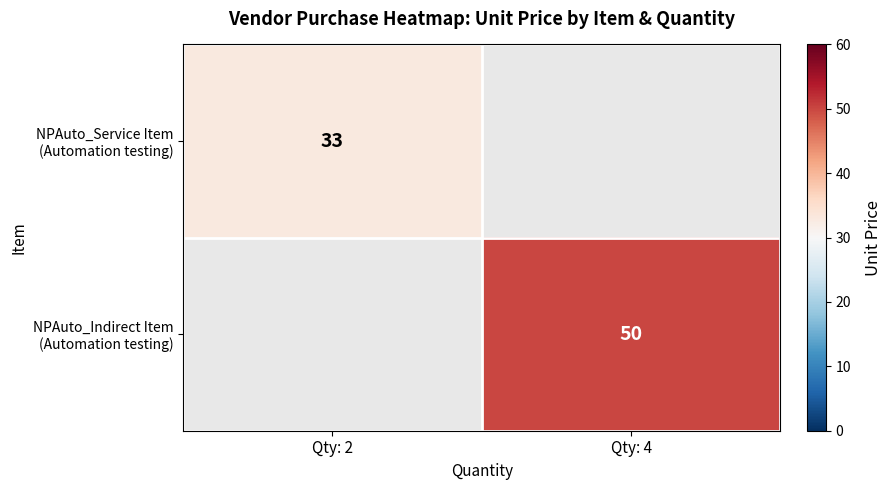

Is it true that NPAuto_Service Item (Automation testing) equals 33.0 at Qty: 2?

True